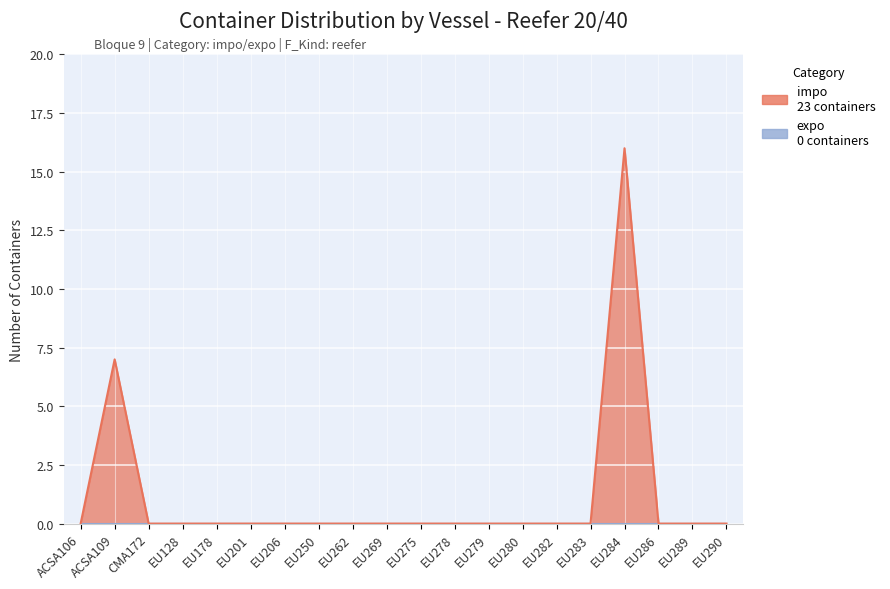

At which label is the value closest to 8?

ACSA109